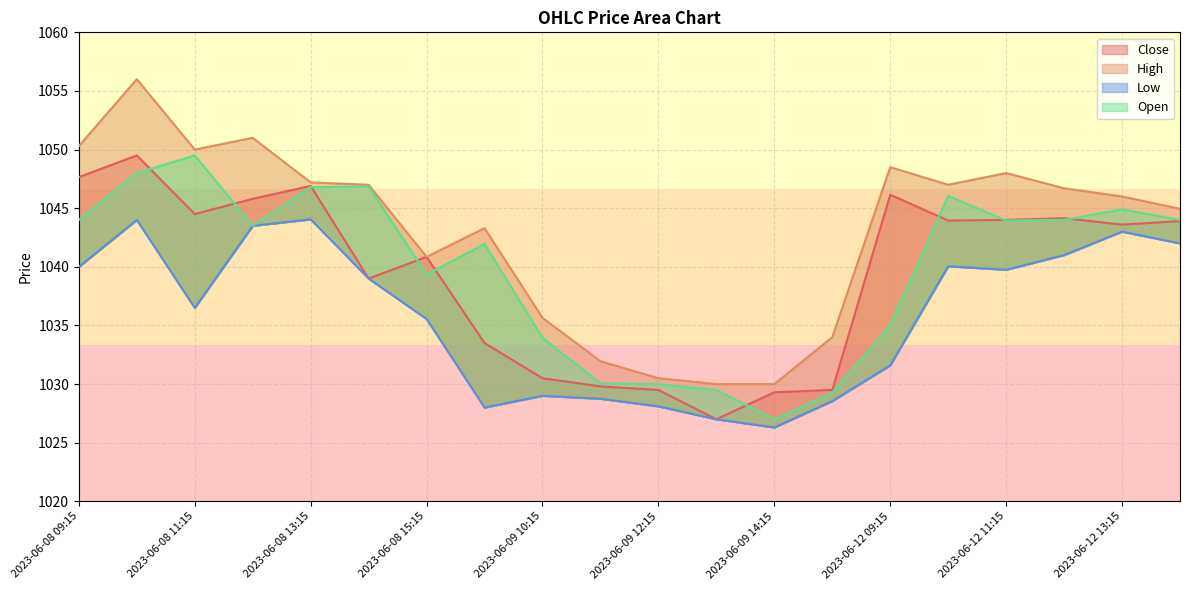

In High, how many points are higher than both neighbors (excluding endpoints)?

5